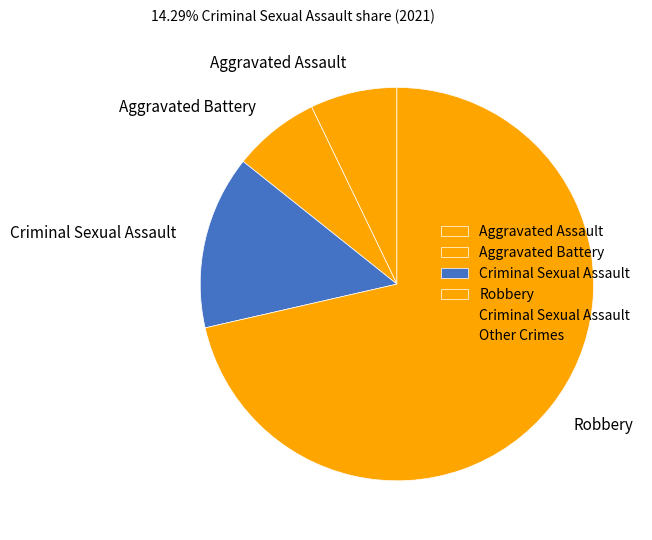

Which slice represents more than half of the pie?

Robbery